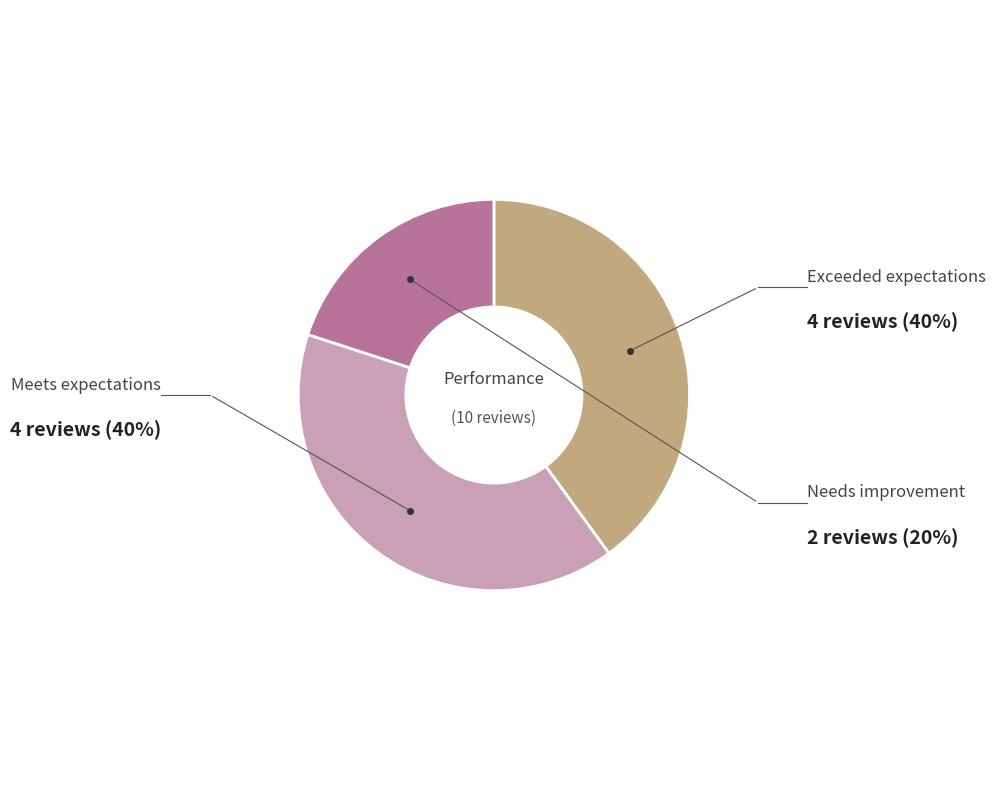

How much of the chart is everything except Needs improvement?

80.0%